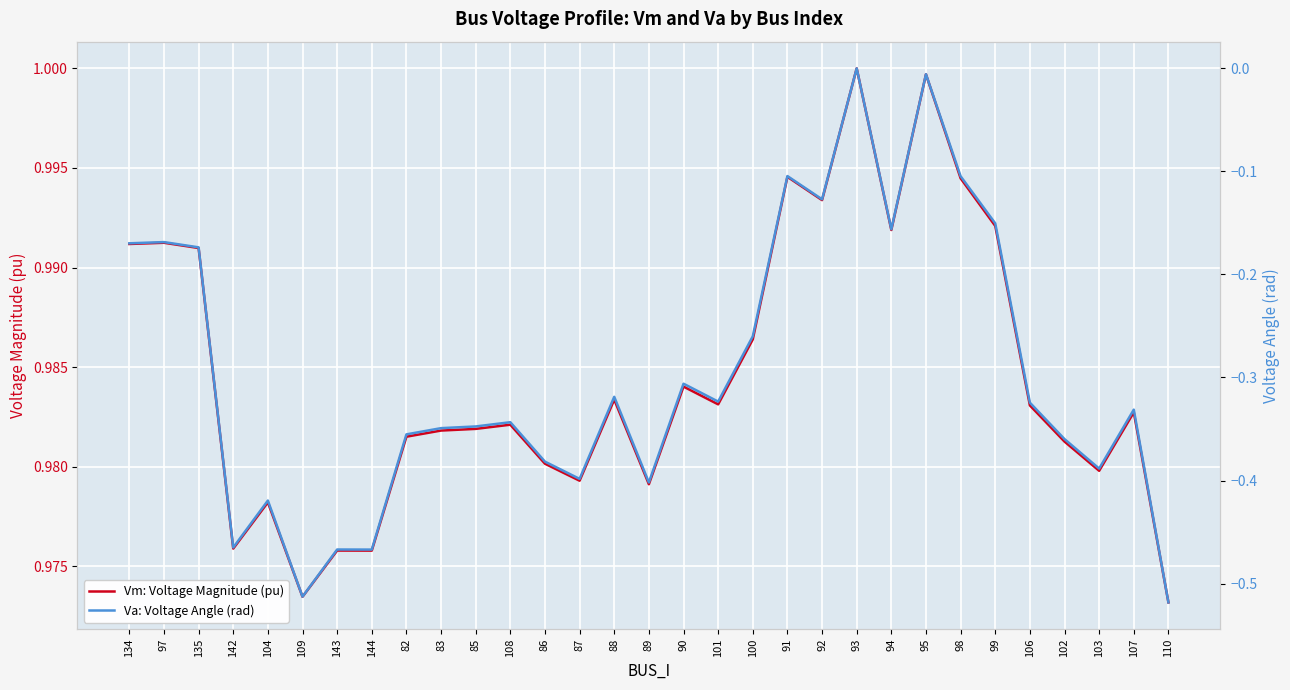

Which has a higher value, 93 or 142?

93